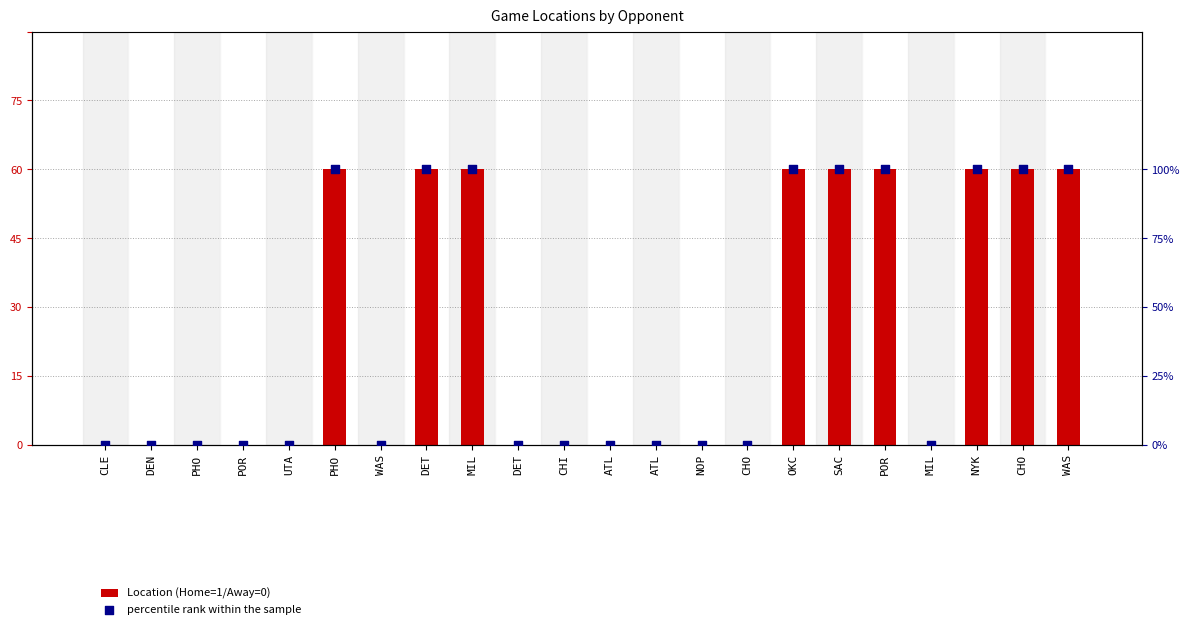

What is the total value across all series at MIL?

101